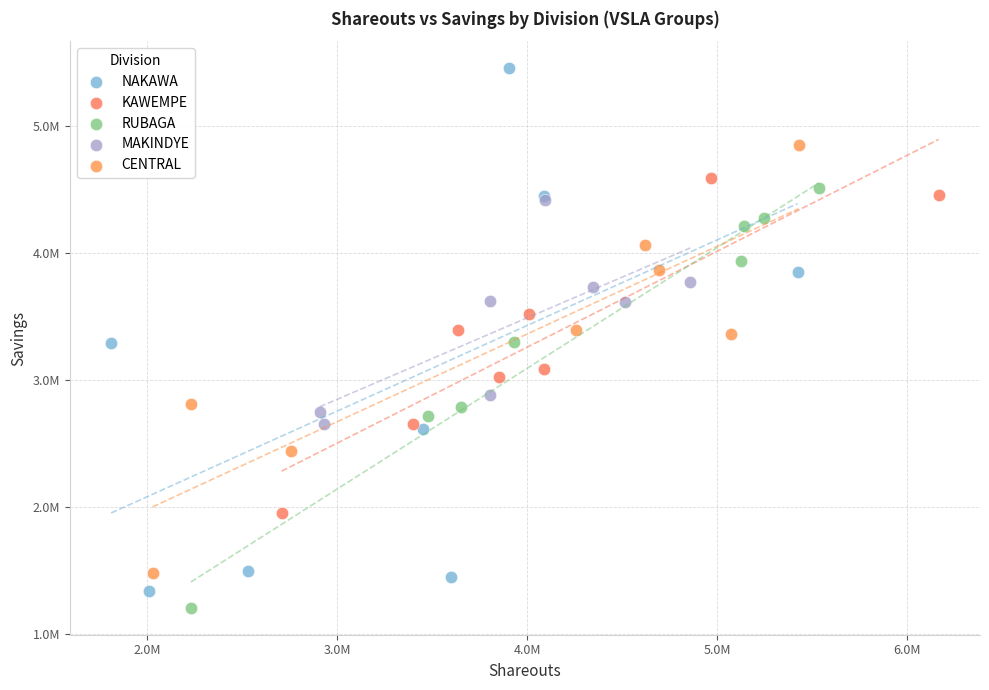

Which series has the largest Y range (max minus min)?

NAKAWA